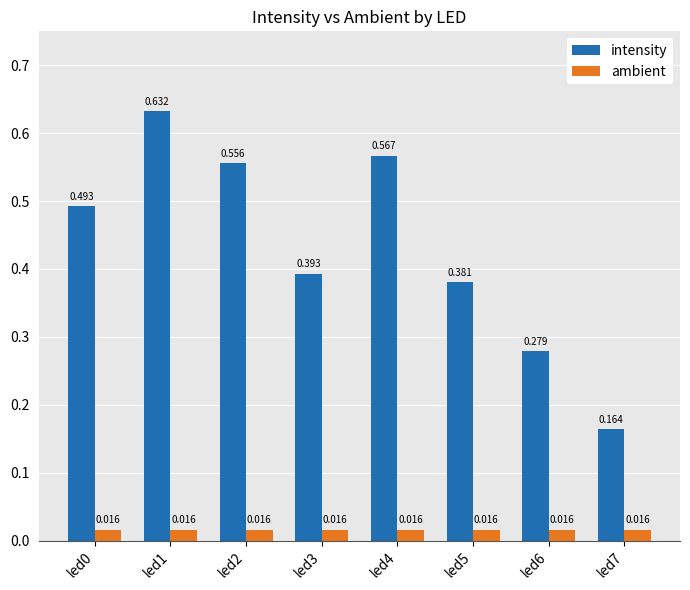

Rank the series at led3 from lowest to highest value.

ambient, intensity